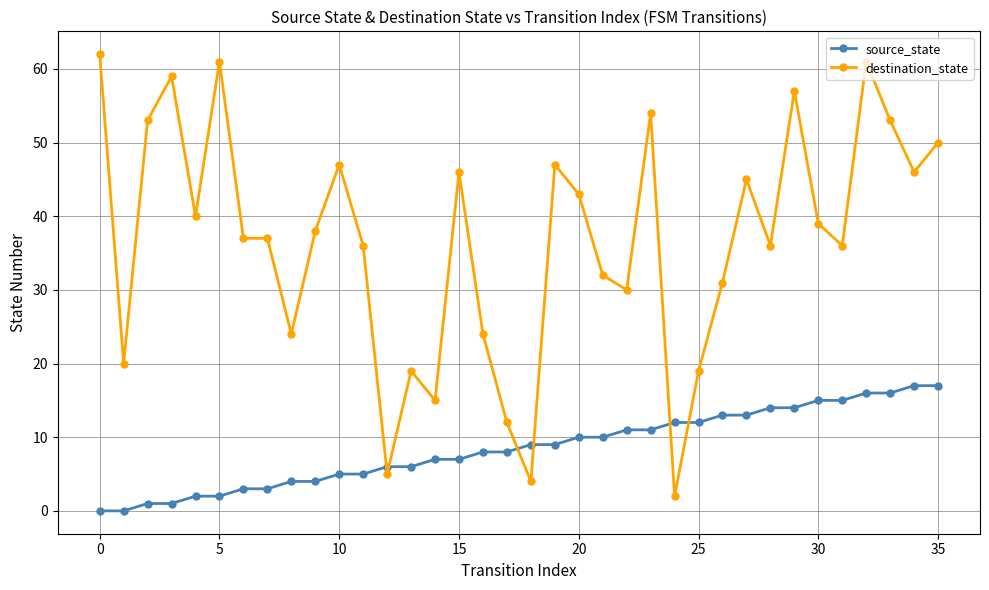

How many data points does each series have?

36